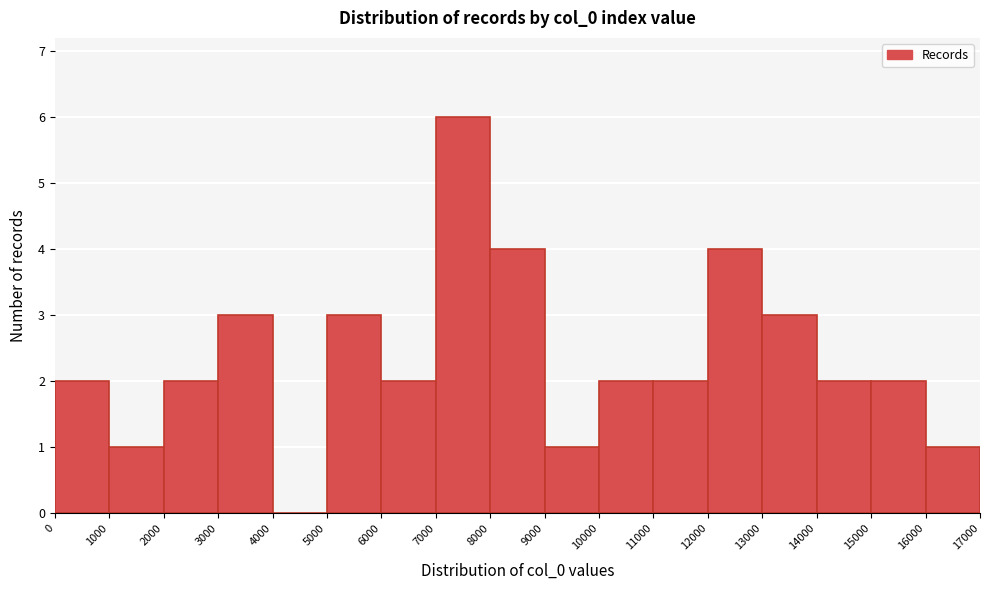

Reading left to right, list every bar in this chart as the range it spans on the x-axis followed by its height. The values are not printed on the chart, so give them approximately, as read against the axis.

0 to 1000: 2
1000 to 2000: 1
2000 to 3000: 2
3000 to 4000: 3
4000 to 5000: 0
5000 to 6000: 3
6000 to 7000: 2
7000 to 8000: 6
8000 to 9000: 4
9000 to 10000: 1
10000 to 11000: 2
11000 to 12000: 2
12000 to 13000: 4
13000 to 14000: 3
14000 to 15000: 2
15000 to 16000: 2
16000 to 17000: 1